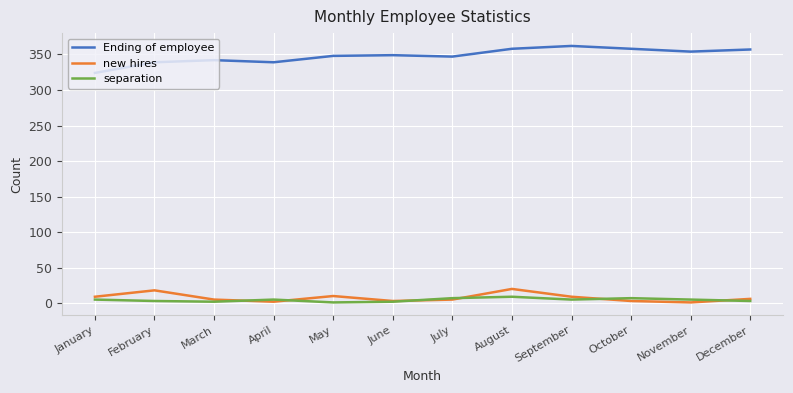

What is the total value across all series at June?

354